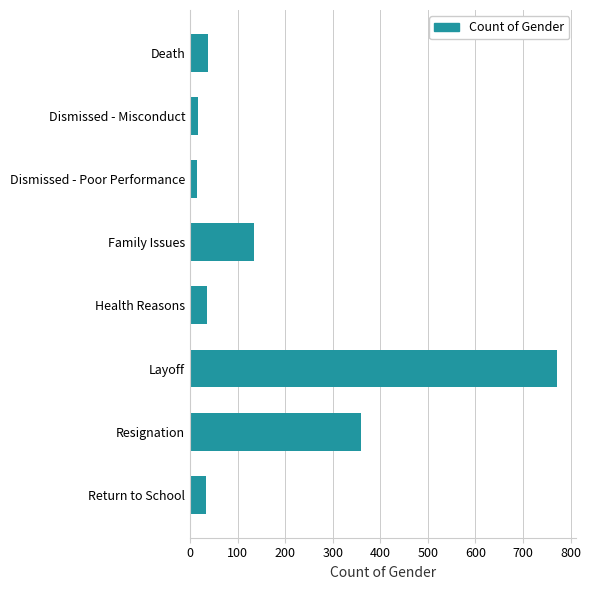

Which has a higher value, Family Issues or Dismissed - Misconduct?

Family Issues